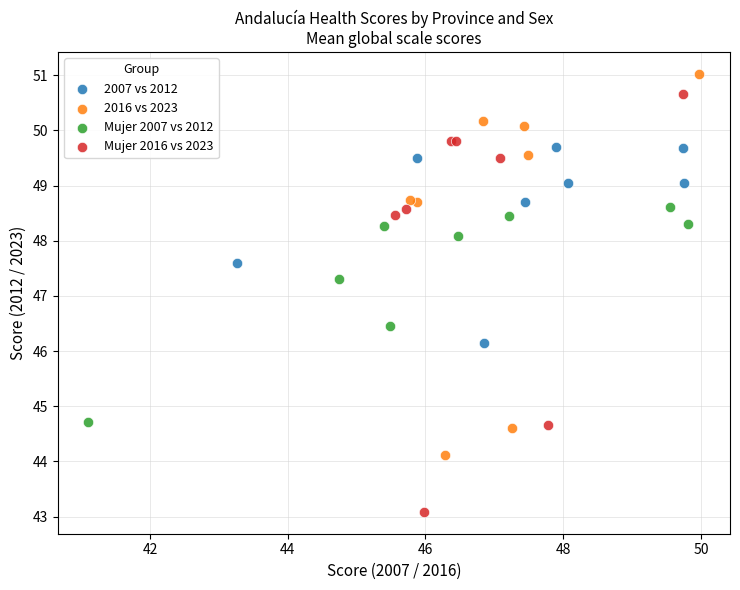

Which series has the widest spread of Y values?

Mujer 2016 vs 2023